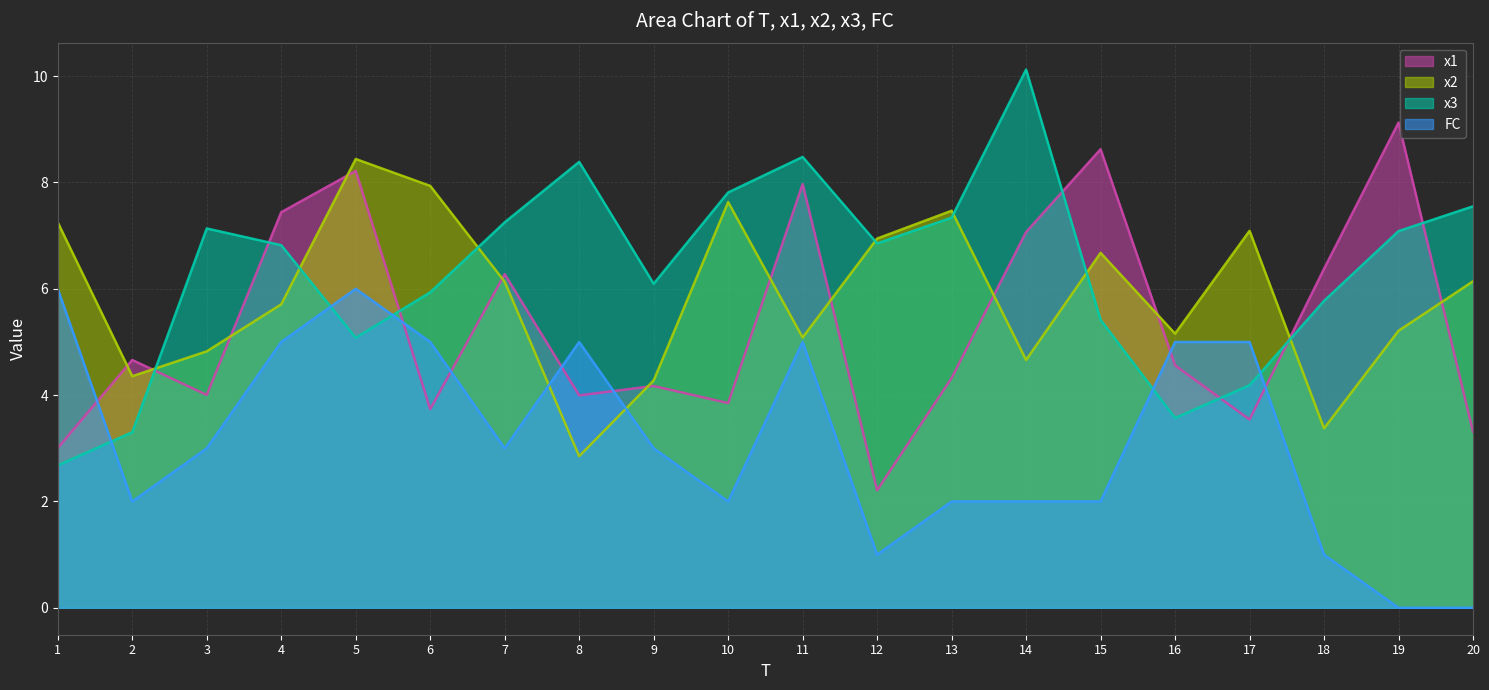

Count the number of data series in this chart.

4